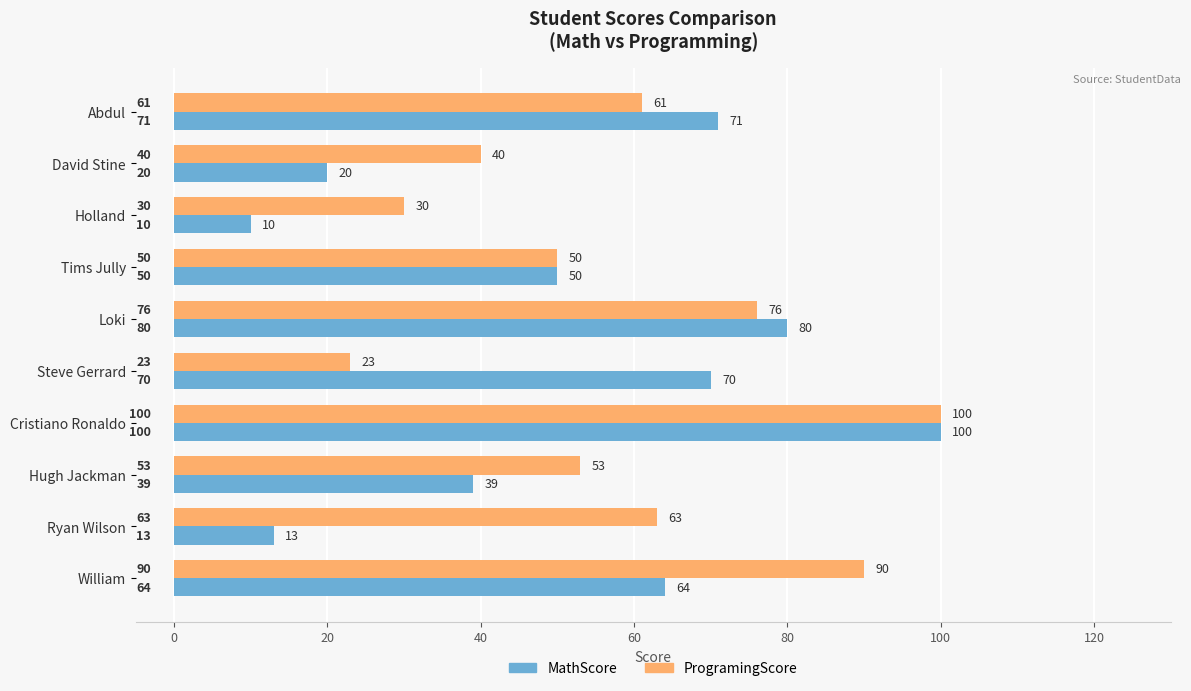

Rank the series by their average value, from lowest to highest.

MathScore, ProgramingScore